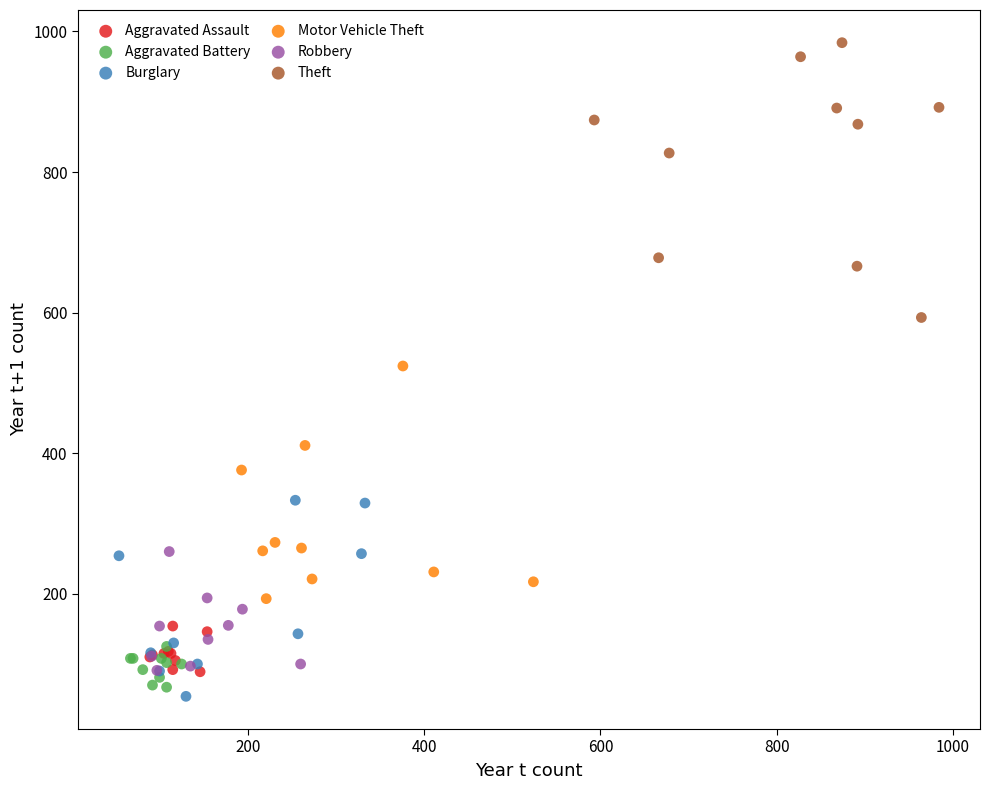

Which series has the largest Y range (max minus min)?

Theft